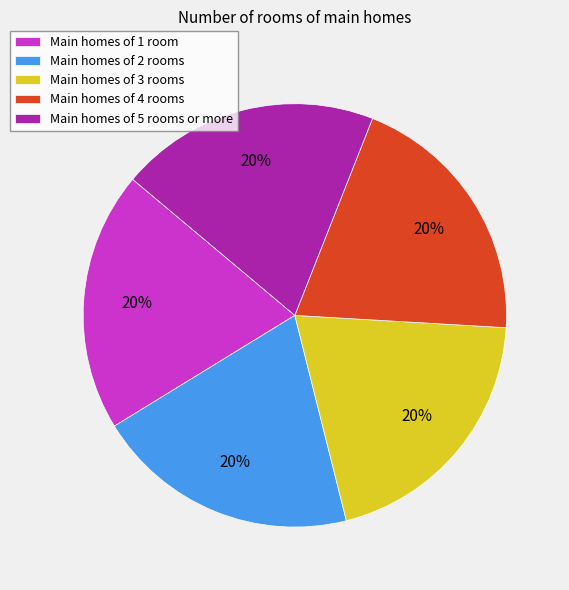

To the nearest percent, what percentage of the pie is Main homes of 4 rooms?

20%